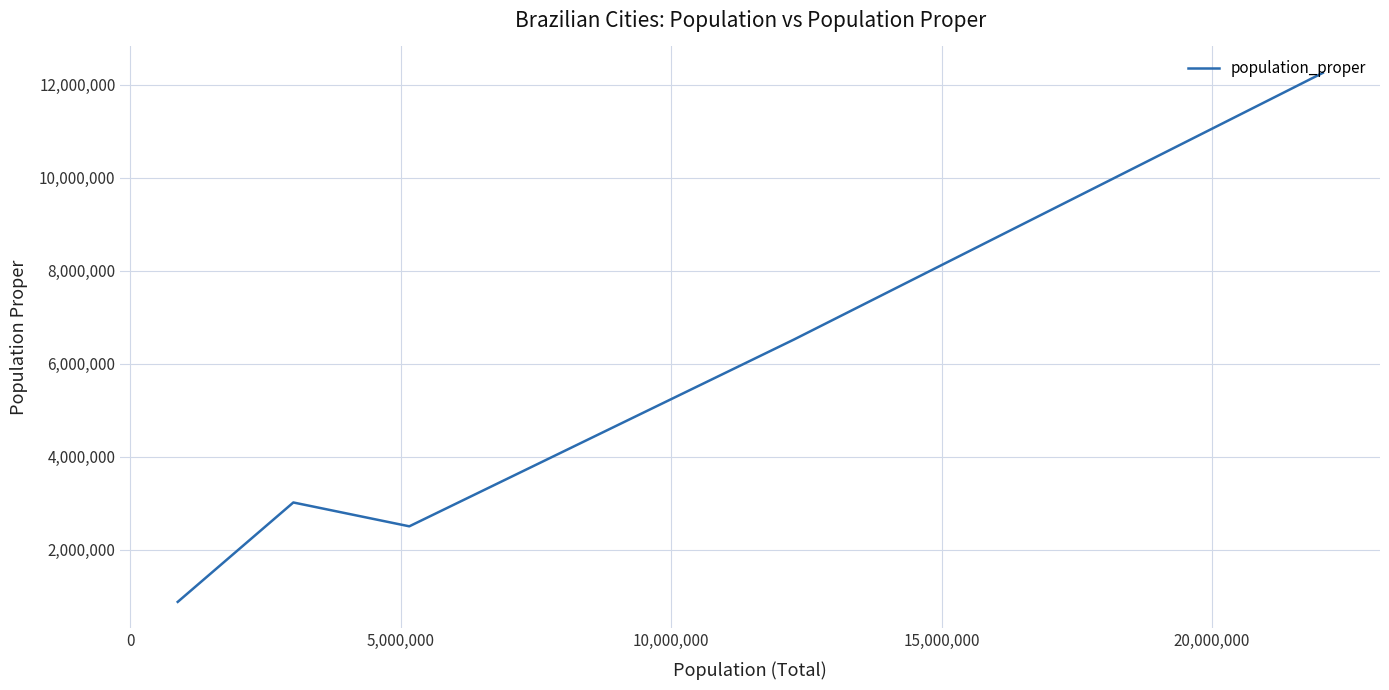

What is the difference between the maximum and second lowest values?

11345931